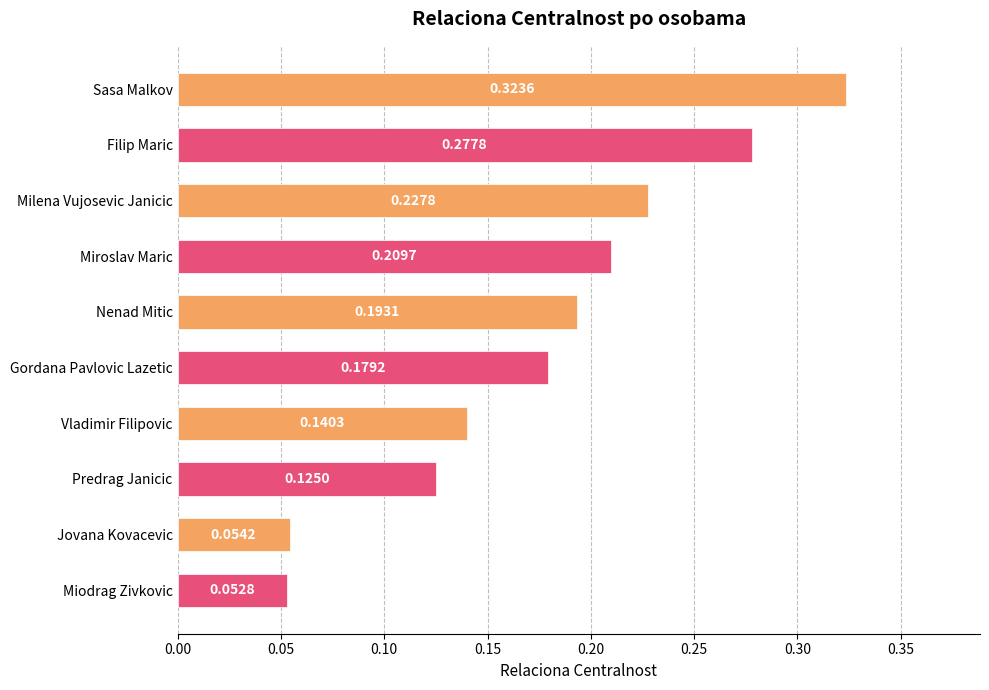

What is the label of the 4th bar from the bottom?

Vladimir Filipovic